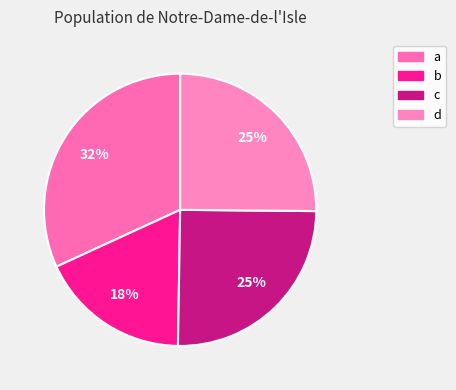

What is the largest slice in the pie chart?

a